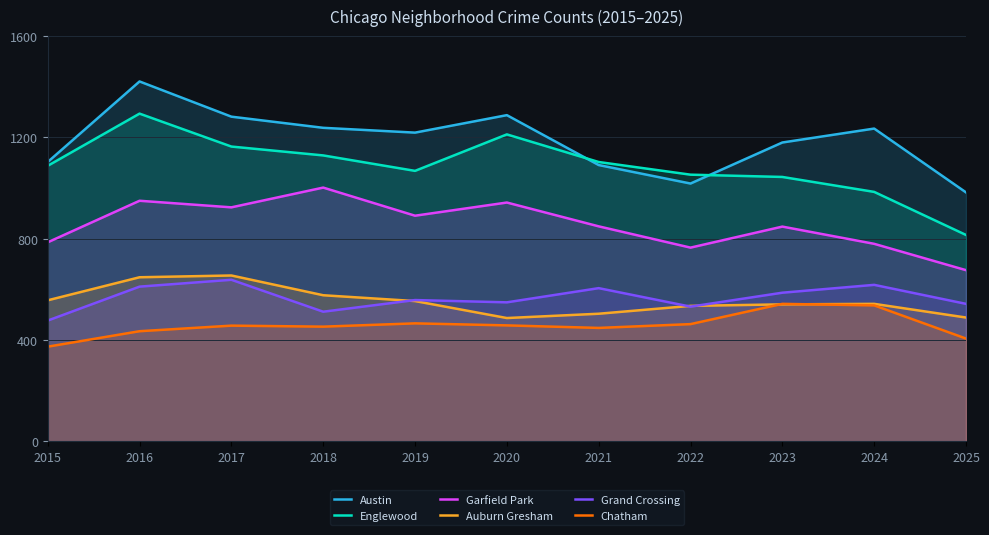

Between 2020 and 2023, which series saw the biggest shift?

Englewood